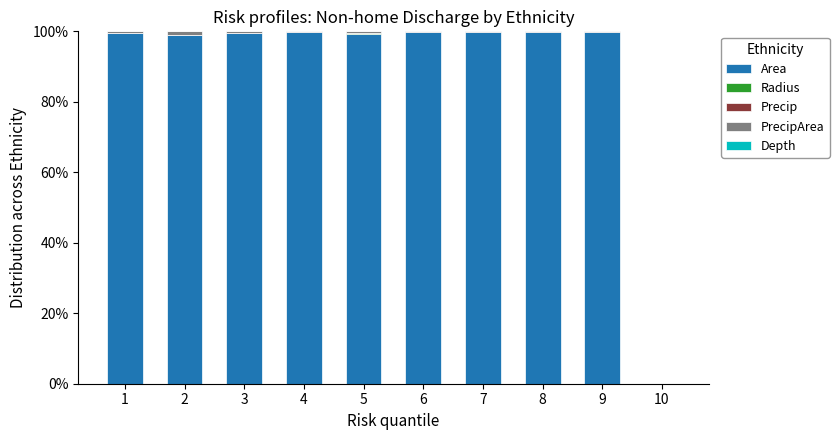

What is the highest value of the Area series?

99.8